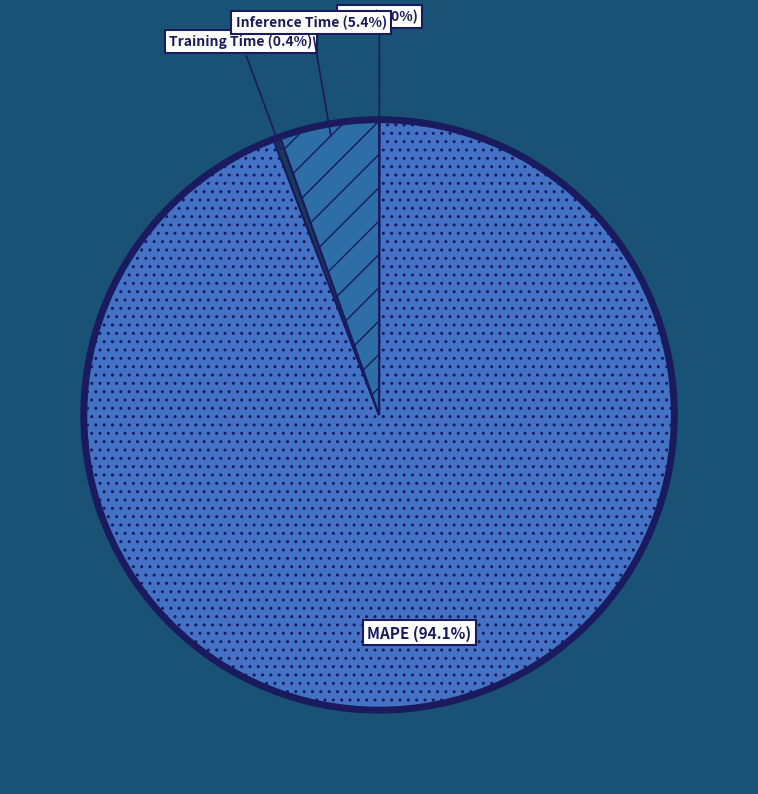

Which slice is the largest?

MAPE